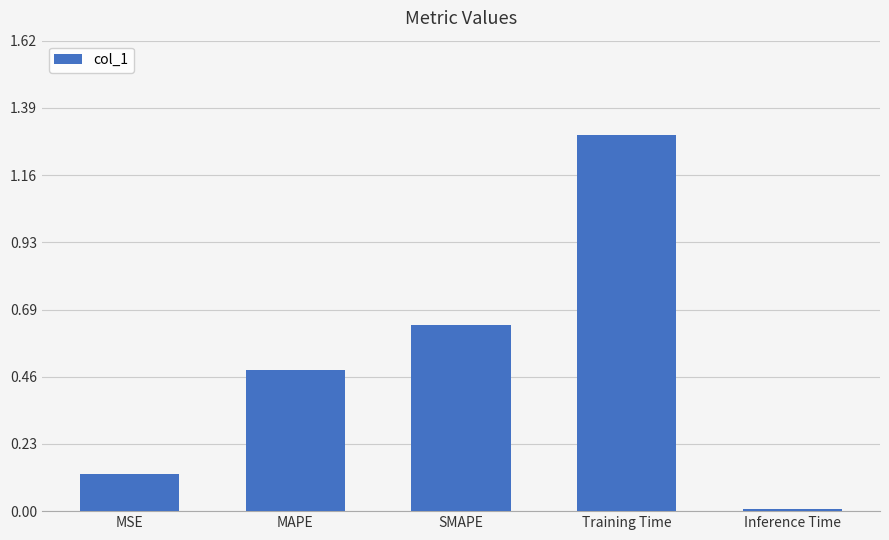

What is the label of the 3rd bar from the right?

SMAPE